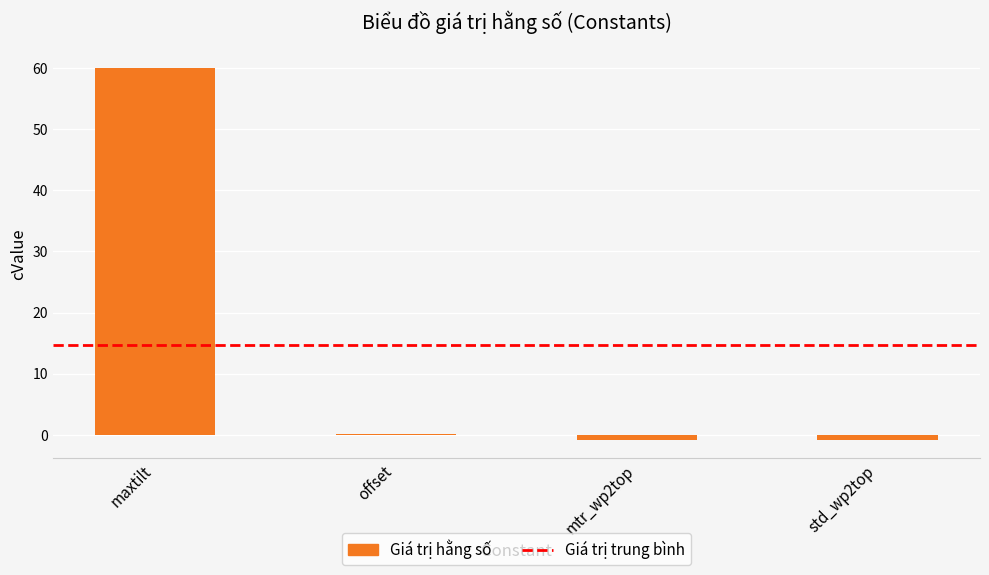

At which category does the chart reach its peak across all series?

maxtilt